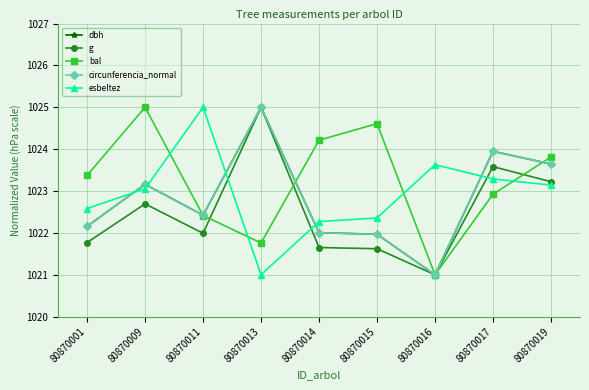

True or false: circunferencia_normal and esbeltez cross at least once.

True